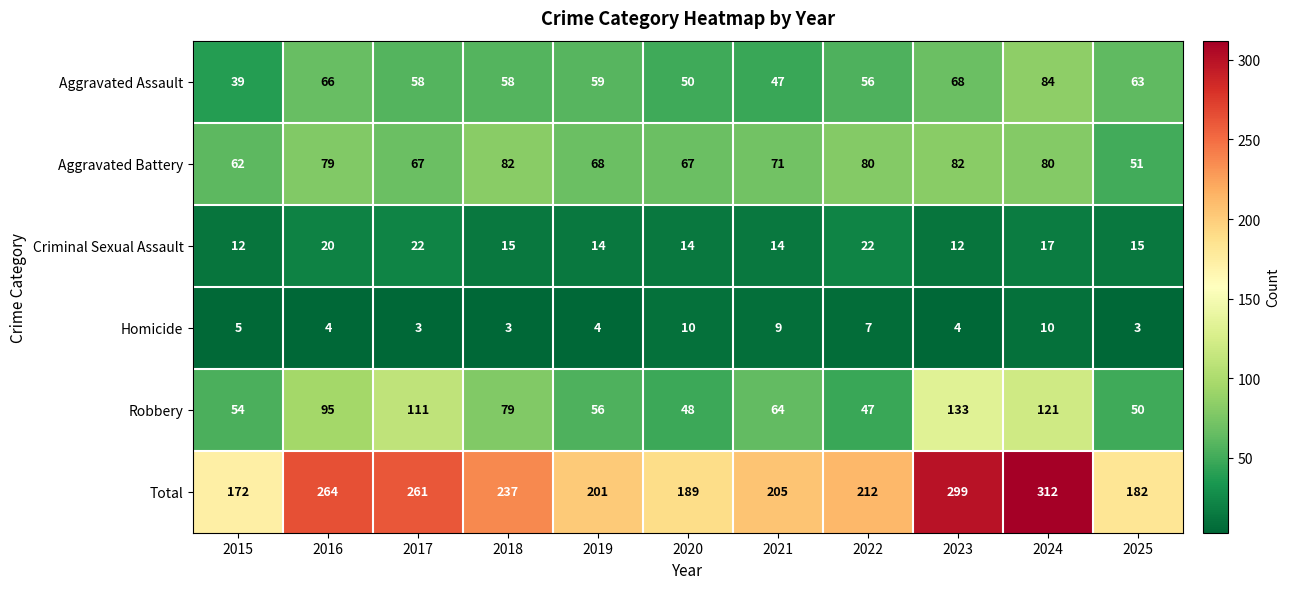

The Aggravated Battery series shows 51 at 2025. True or false?

True